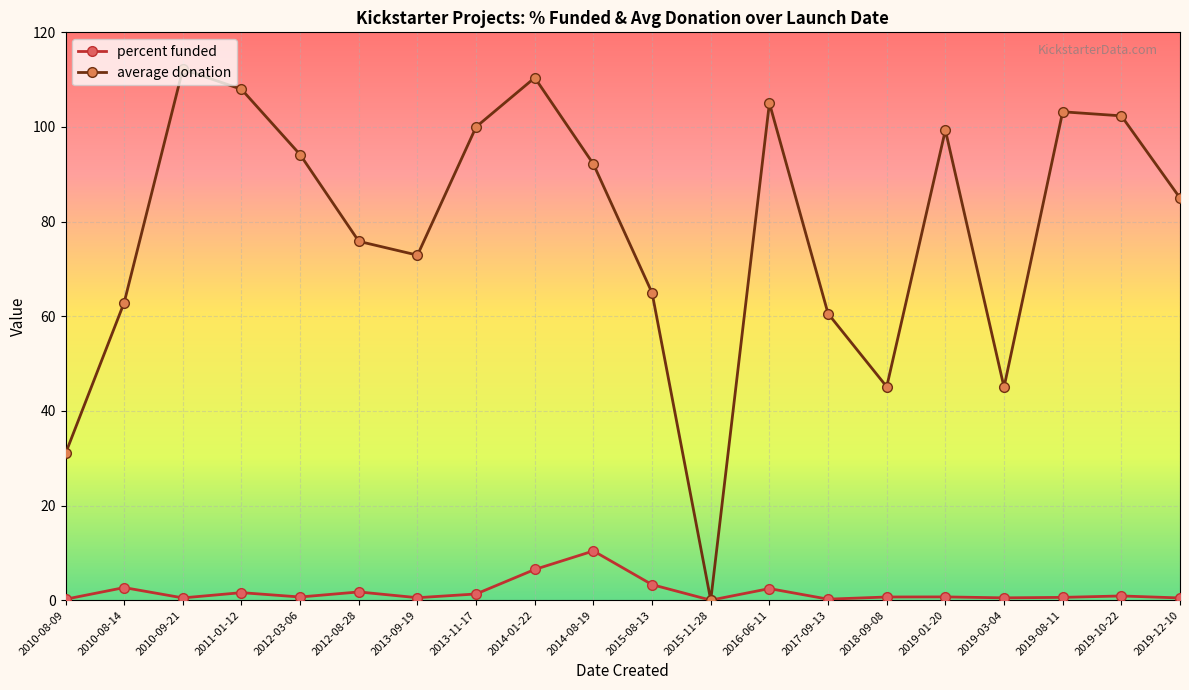

List the series in order of their overall mean, highest first.

average donation, percent funded